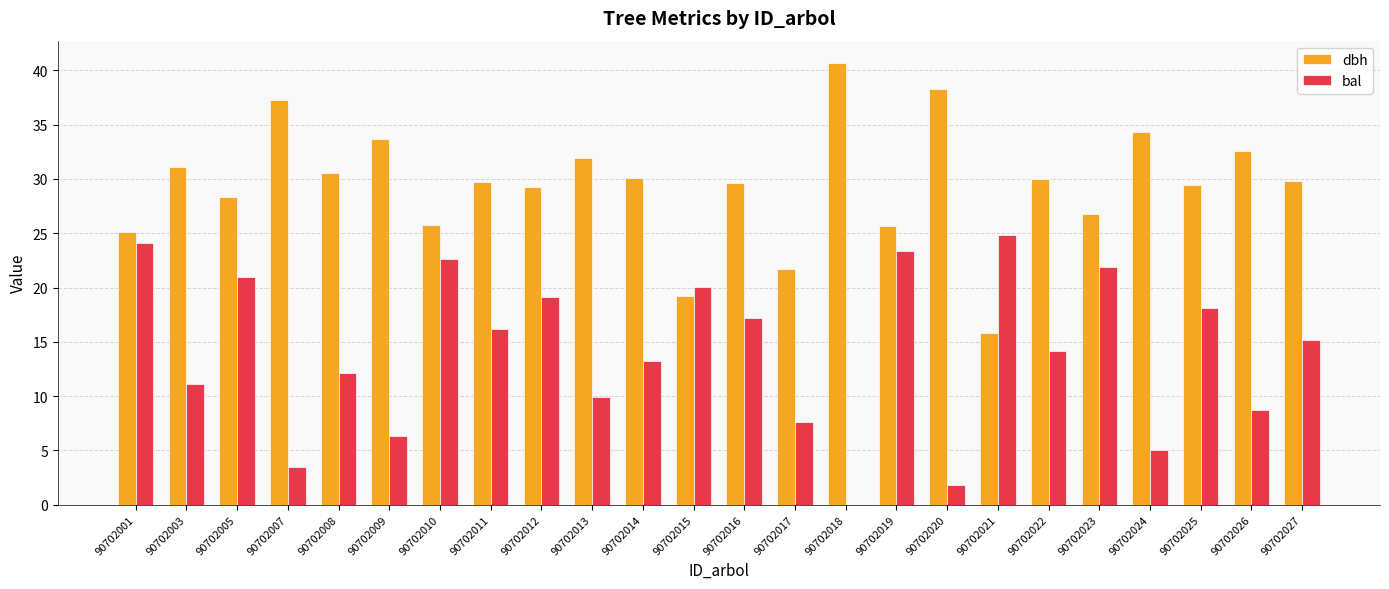

What is the sum of all dbh values?

706.8